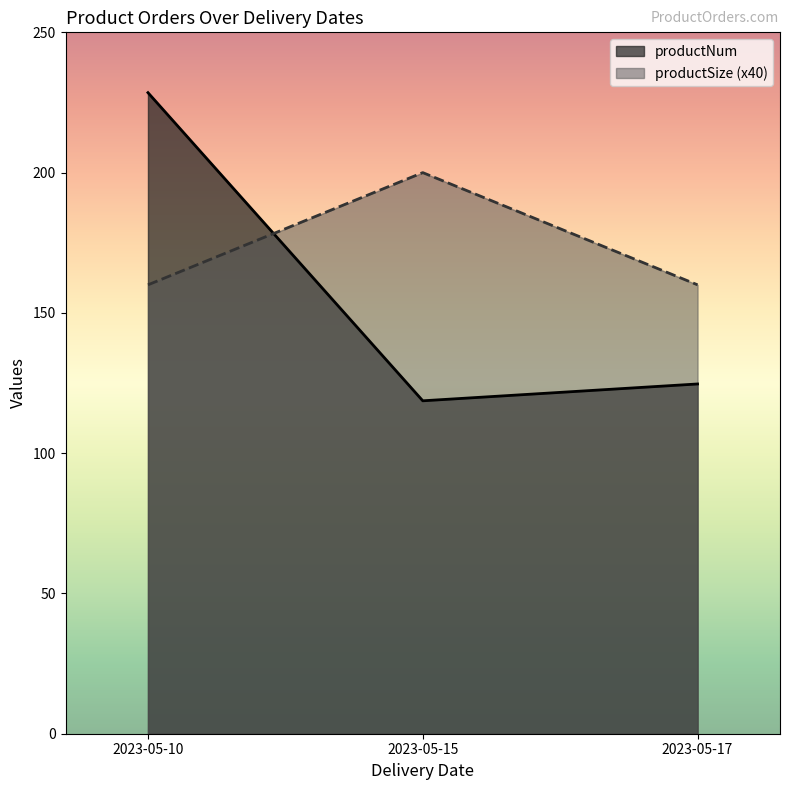

At how many categories does at least one series exceed 171?

2